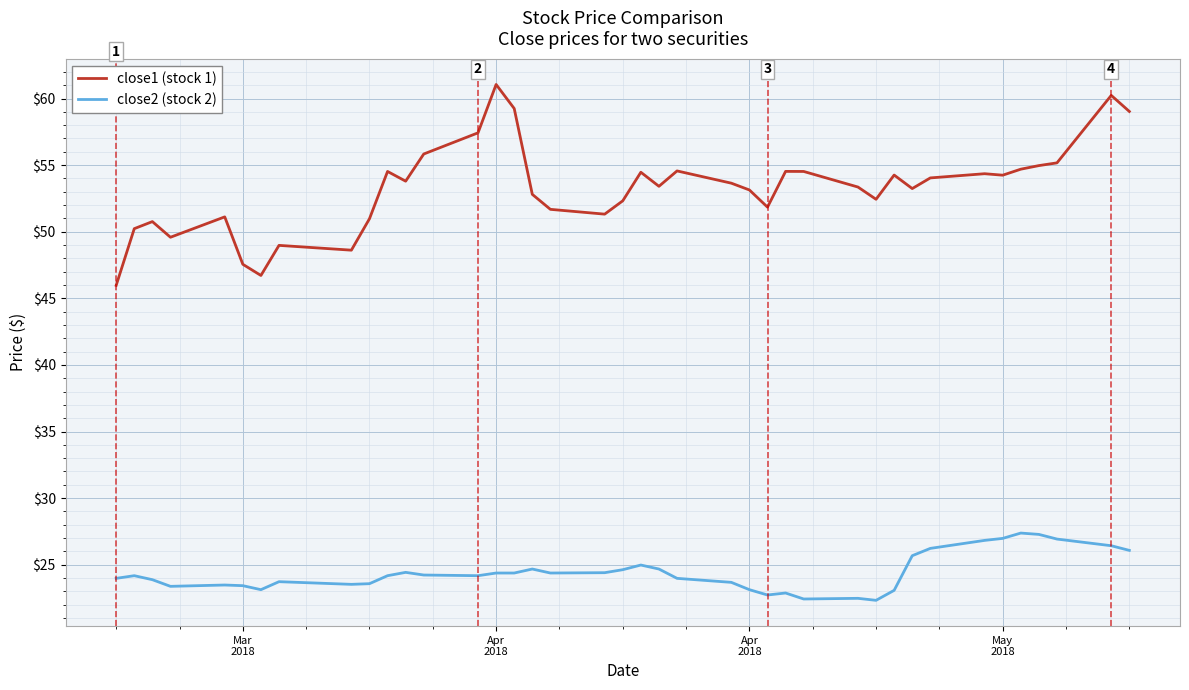

Rank the series by their average value, from lowest to highest.

close2 (stock 2), close1 (stock 1)